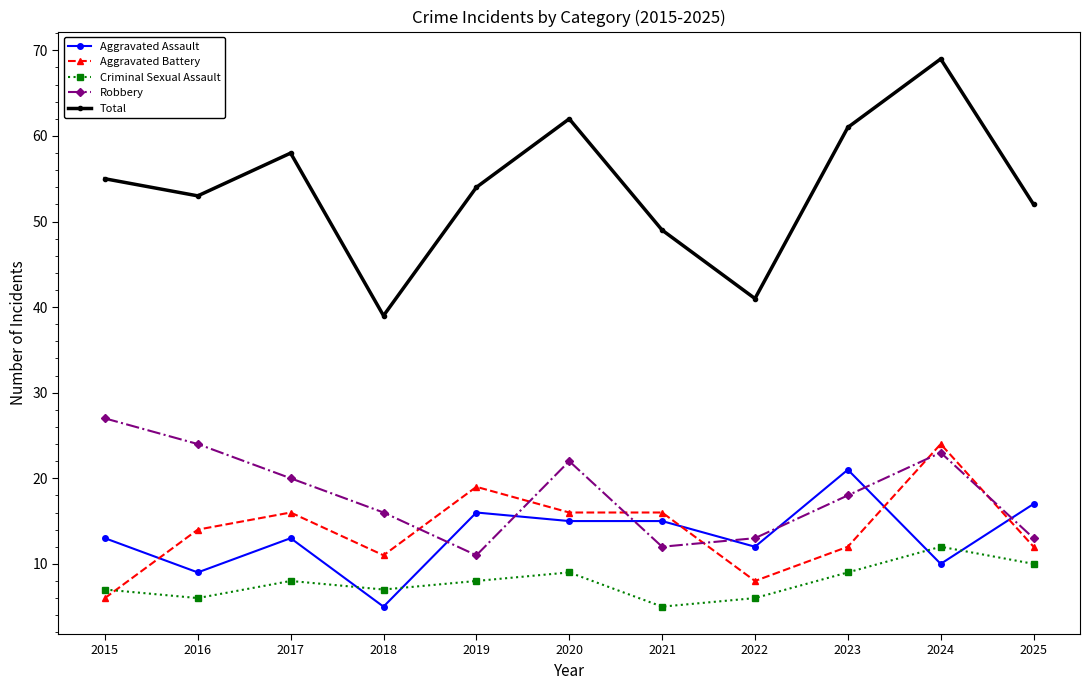

What are all the series names shown in the legend?

Aggravated Assault, Aggravated Battery, Criminal Sexual Assault, Robbery, Total